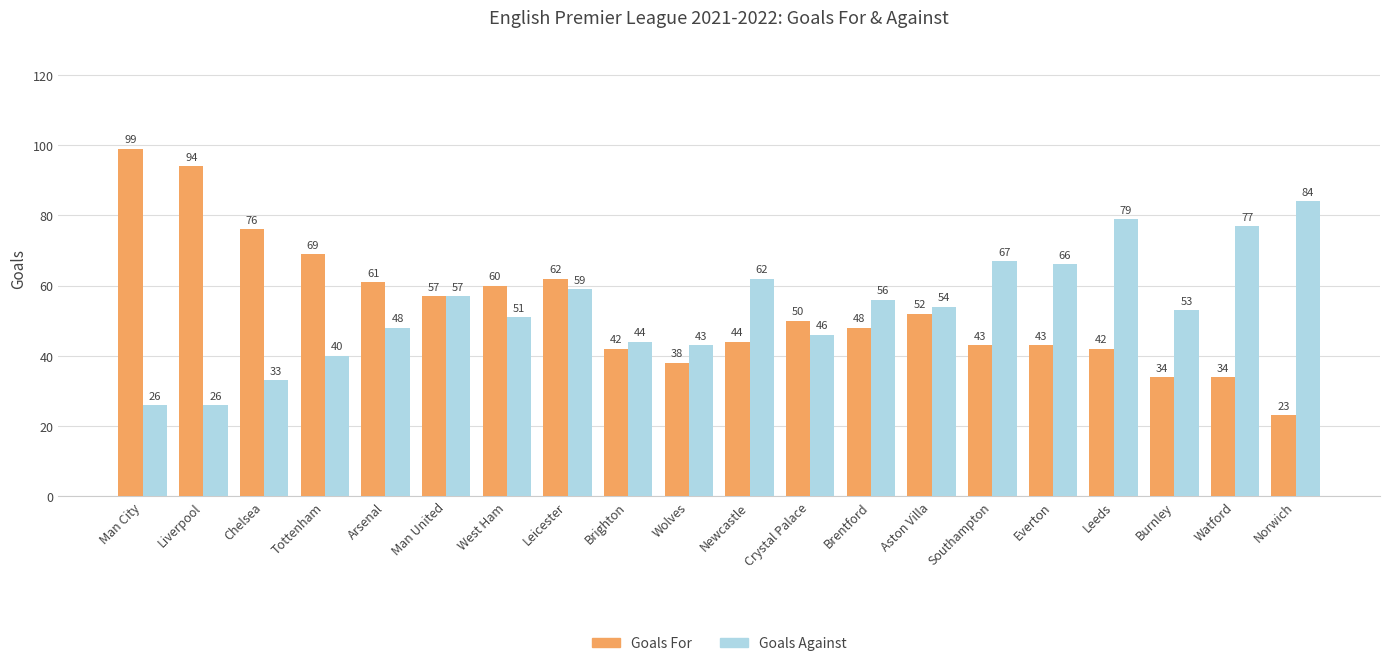

At Burnley, list the series in order from smallest to largest.

Goals For, Goals Against